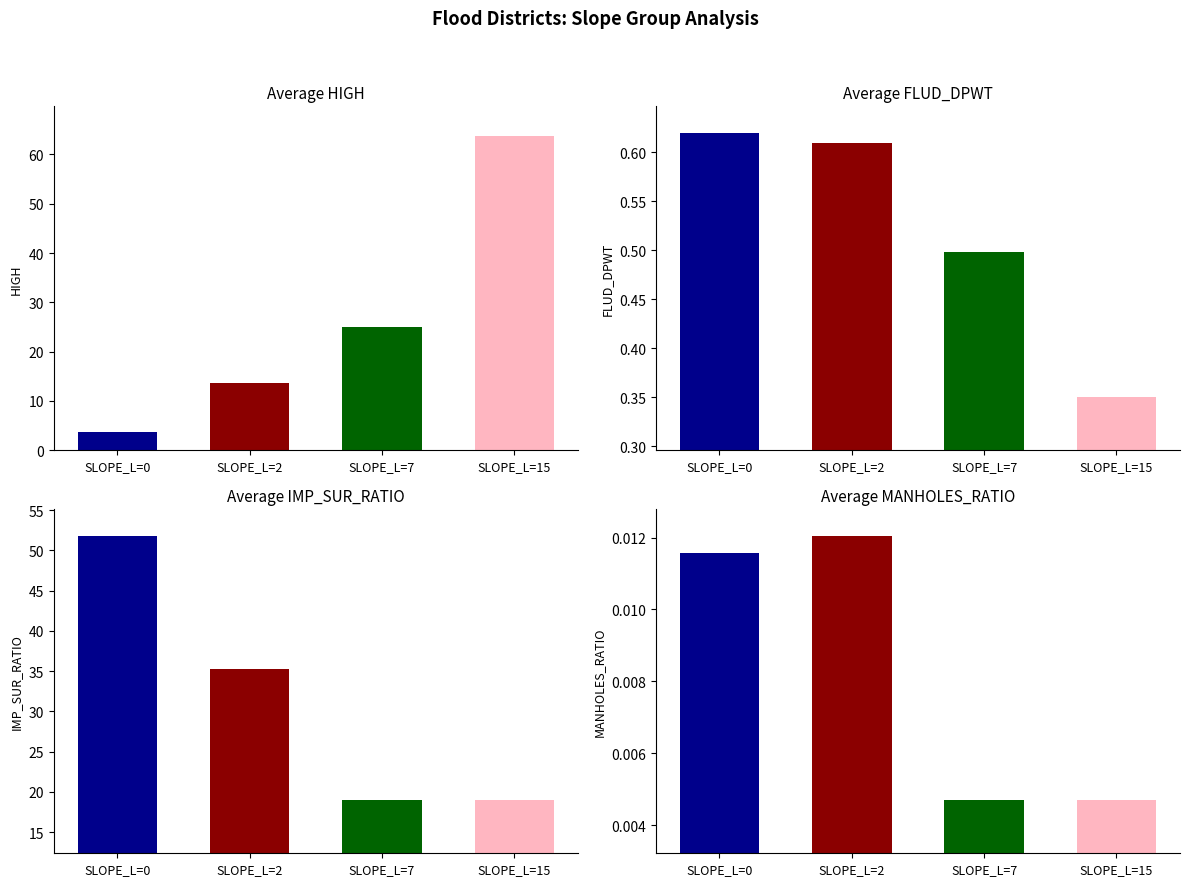

Which series has the largest total across all categories?

avg_IMP_SUR_RATIO